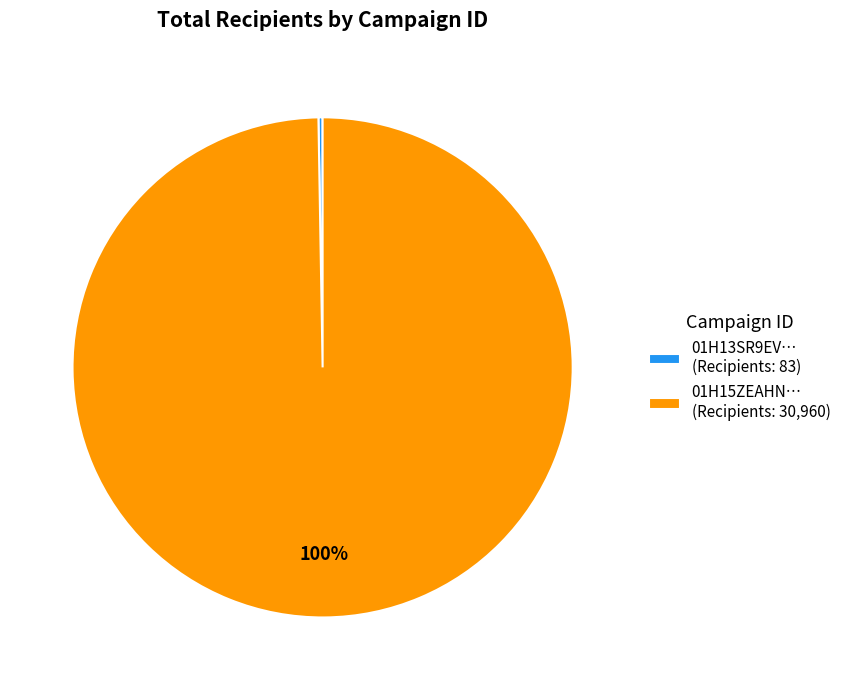

To the nearest percent, what is the average slice percentage?

50%